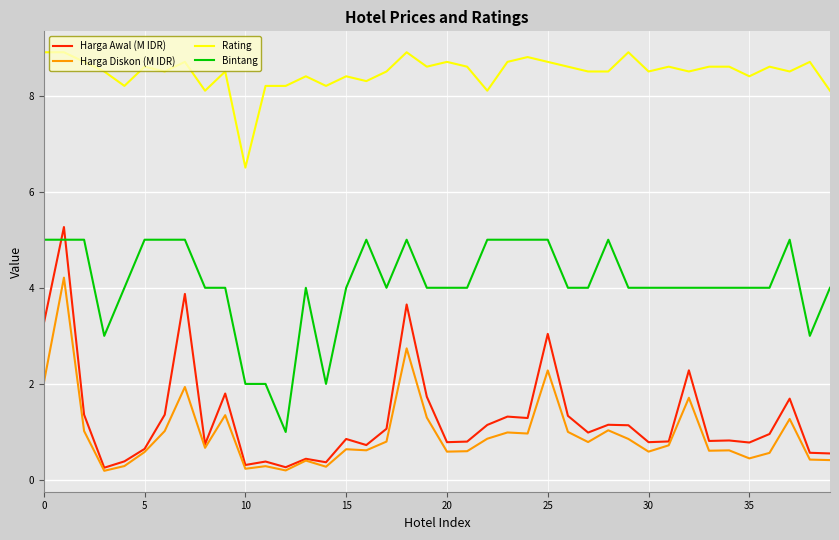

True or false: Harga Awal (M IDR) and Rating cross at least once.

False